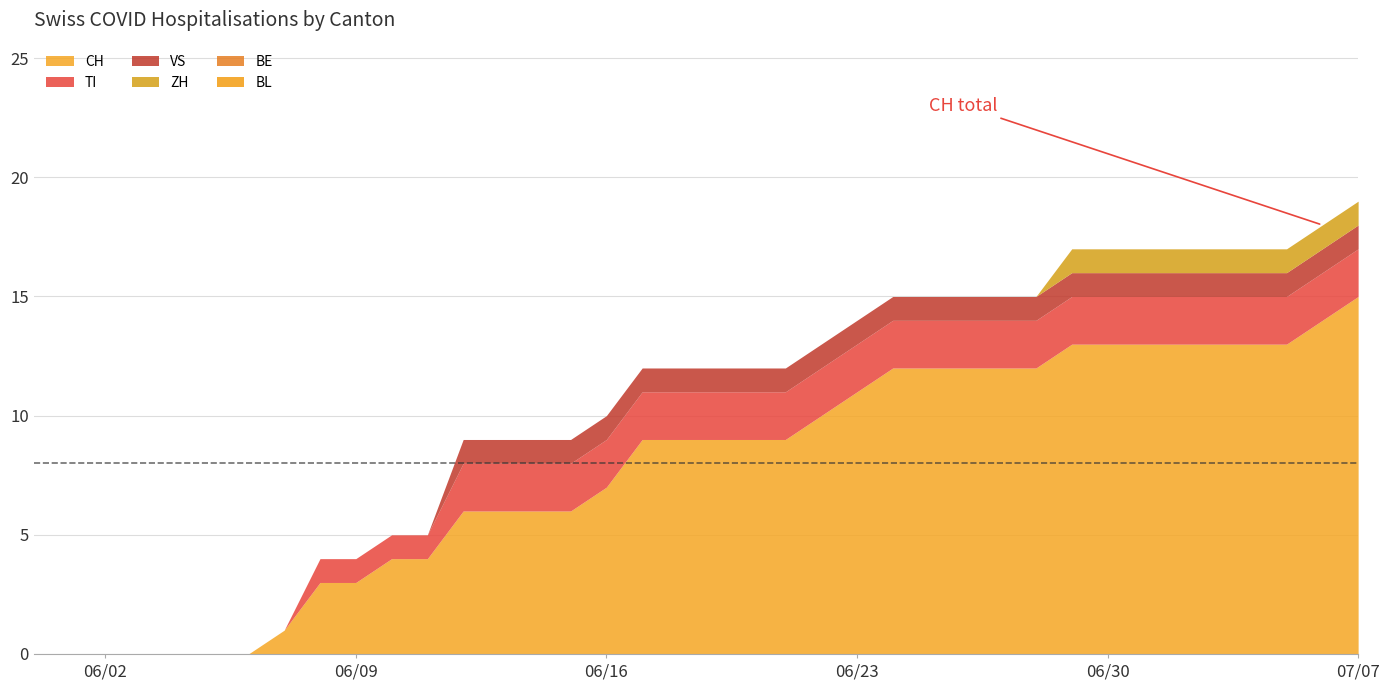

Reading left to right, transcribe all the data shown in this chart.

CH: 0	0	0	0	0	0	0	1	3	3	4	4	6	6	6	6	7	9	9	9	9	9	10	11	12	12	12	12	12	13	13	13	13	13	13	13	14	15
TI: 0	0	0	0	0	0	0	0	1	1	1	1	2	2	2	2	2	2	2	2	2	2	2	2	2	2	2	2	2	2	2	2	2	2	2	2	2	2
VS: 0	0	0	0	0	0	0	0	0	0	0	0	1	1	1	1	1	1	1	1	1	1	1	1	1	1	1	1	1	1	1	1	1	1	1	1	1	1
ZH: 0	0	0	0	0	0	0	0	0	0	0	0	0	0	0	0	0	0	0	0	0	0	0	0	0	0	0	0	0	1	1	1	1	1	1	1	1	1
BE: 0	0	0	0	0	0	0	0	0	0	0	0	0	0	0	0	0	0	0	0	0	0	0	0	0	0	0	0	0	0	0	0	0	0	0	0	0	0
BL: 0	0	0	0	0	0	0	0	0	0	0	0	0	0	0	0	0	0	0	0	0	0	0	0	0	0	0	0	0	0	0	0	0	0	0	0	0	0